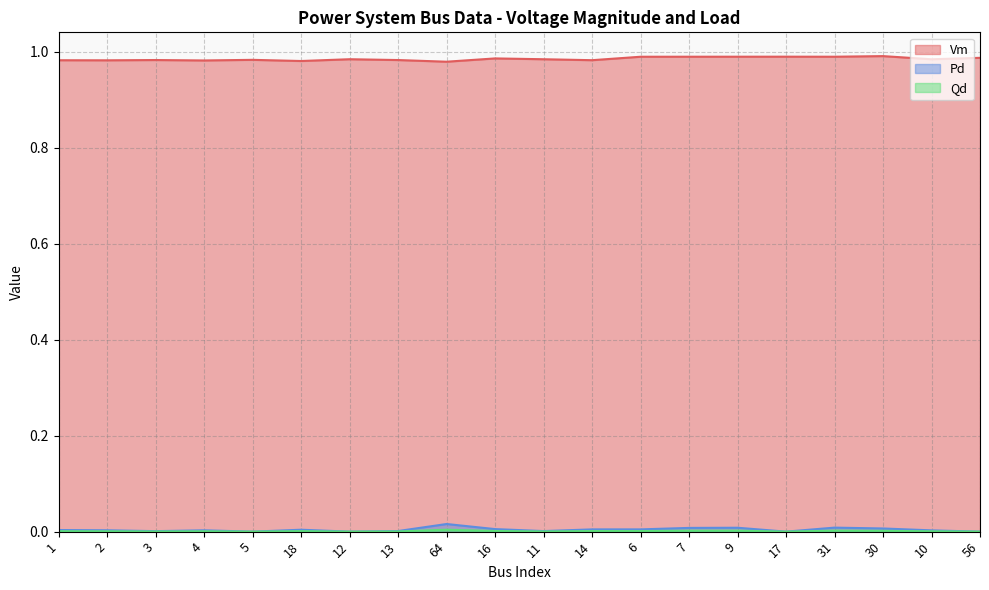

True or false: Qd and Pd intersect in this chart.

False